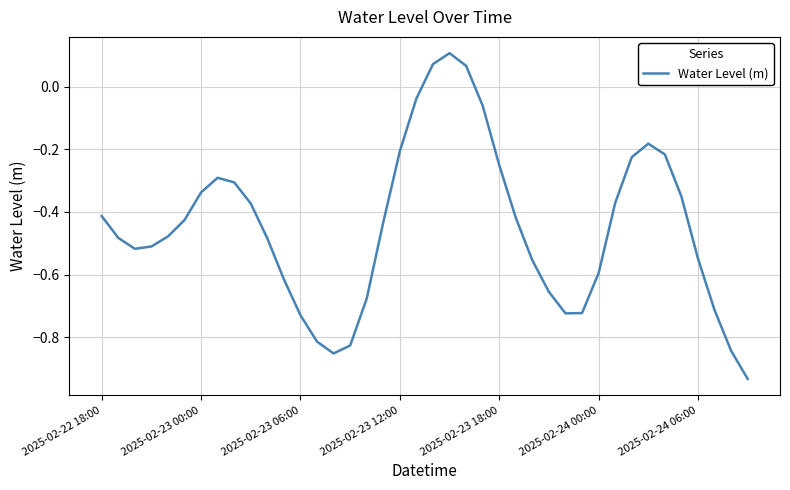

What is the difference between the maximum and minimum values?

1.0